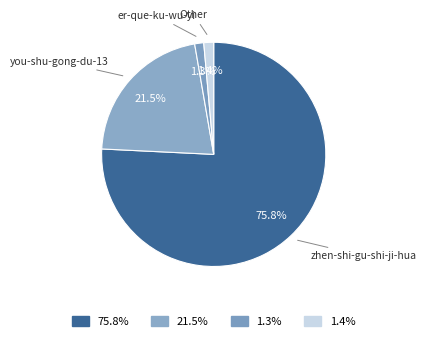

Does zhen-shi-gu-shi-ji-hua account for over 50% of the chart?

Yes